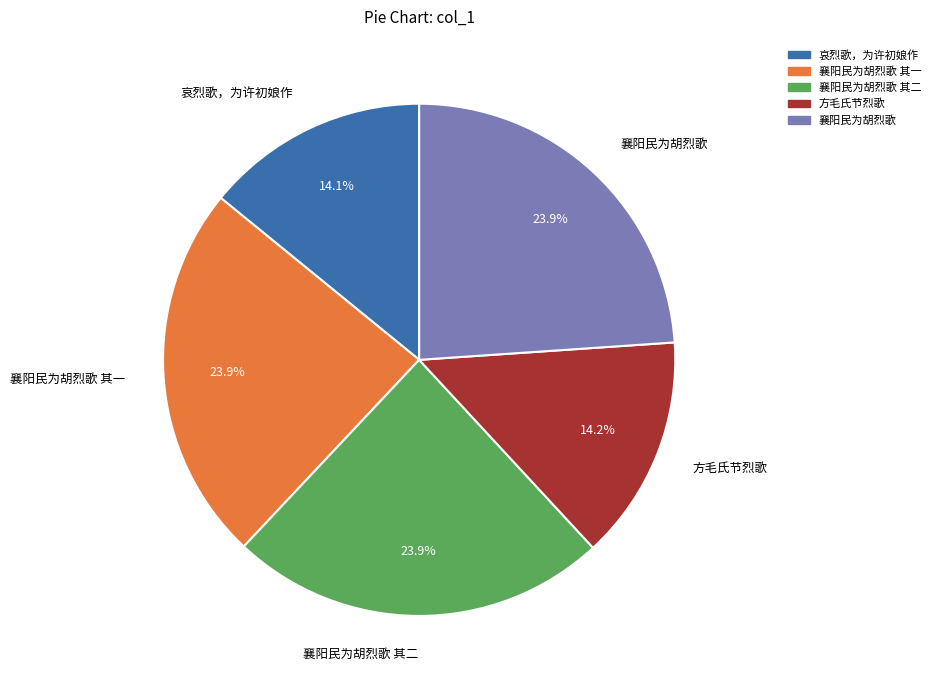

To the nearest percent, what is the difference between the 方毛氏节烈歌 and 襄阳民为胡烈歌 其二 slice percentages?

10%